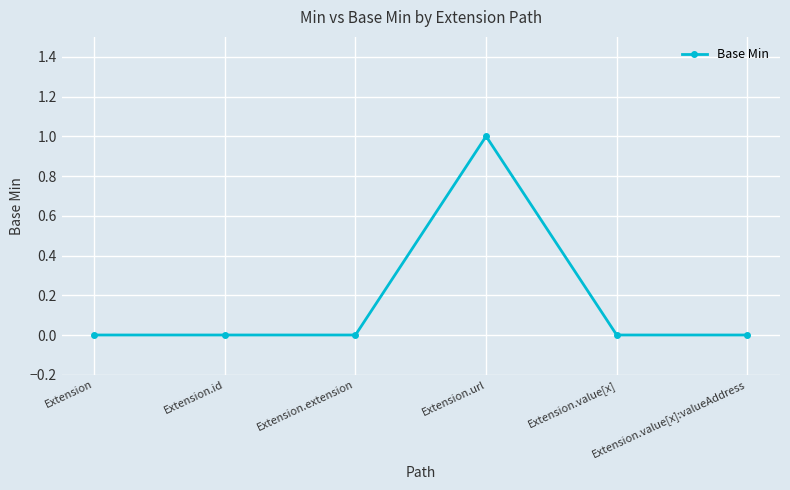

Reading left to right, extract all data points from this chart.

0	0	0	1	0	0